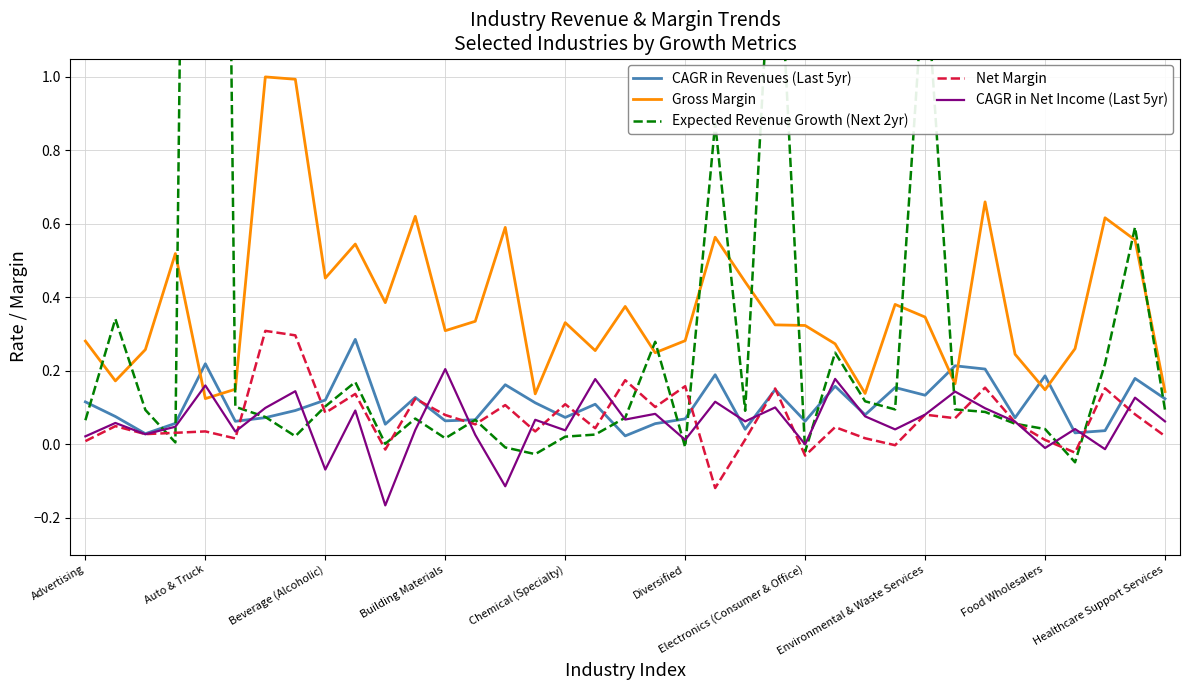

Reading left to right, extract all data points from this chart.

CAGR in Revenues (Last 5yr): 0.1	0.1	0.0	0.1	0.2	0.1	0.1	0.1	0.1	0.3	0.1	0.1	0.1	0.1	0.2	0.1	0.1	0.1	0.0	0.1	0.1	0.2	0.0	0.1	0.1	0.2	0.1	0.2	0.1	0.2	0.2	0.1	0.2	0.0	0.0	0.2	0.1
Gross Margin: 0.3	0.2	0.3	0.5	0.1	0.2	1.0	1.0	0.5	0.5	0.4	0.6	0.3	0.3	0.6	0.1	0.3	0.3	0.4	0.2	0.3	0.6	0.4	0.3	0.3	0.3	0.1	0.4	0.3	0.2	0.7	0.2	0.1	0.3	0.6	0.6	0.1
Expected Revenue Growth (Next 2yr): 0.1	0.3	0.1	0.0	7.2	0.1	0.1	0.0	0.1	0.2	0.0	0.1	0.0	0.1	-0.0	-0.0	0.0	0.0	0.1	0.3	-0.0	0.9	0.1	1.6	-0.0	0.2	0.1	0.1	1.3	0.1	0.1	0.1	0.0	-0.0	0.2	0.6	0.1
Net Margin: 0.0	0.0	0.0	0.0	0.0	0.0	0.3	0.3	0.1	0.1	-0.0	0.1	0.1	0.1	0.1	0.0	0.1	0.0	0.2	0.1	0.2	-0.1	0.0	0.2	-0.0	0.0	0.0	-0.0	0.1	0.1	0.2	0.1	0.0	-0.0	0.2	0.1	0.0
CAGR in Net Income (Last 5yr): 0.0	0.1	0.0	0.0	0.2	0.0	0.1	0.1	-0.1	0.1	-0.2	0.0	0.2	0.0	-0.1	0.1	0.0	0.2	0.1	0.1	0.0	0.1	0.1	0.1	0.0	0.2	0.1	0.0	0.1	0.1	0.1	0.1	-0.0	0.0	-0.0	0.1	0.1